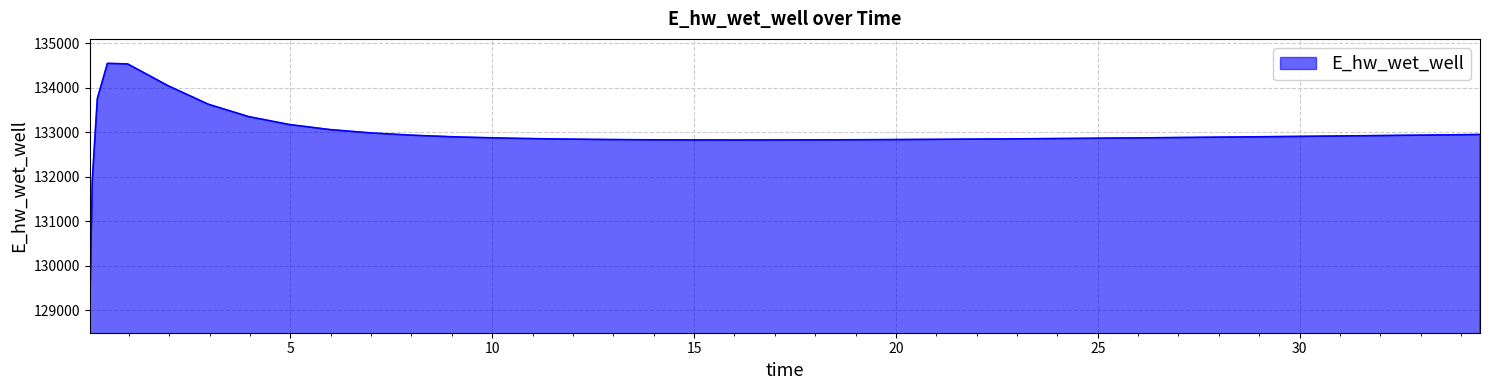

Count the number of data series in this chart.

1